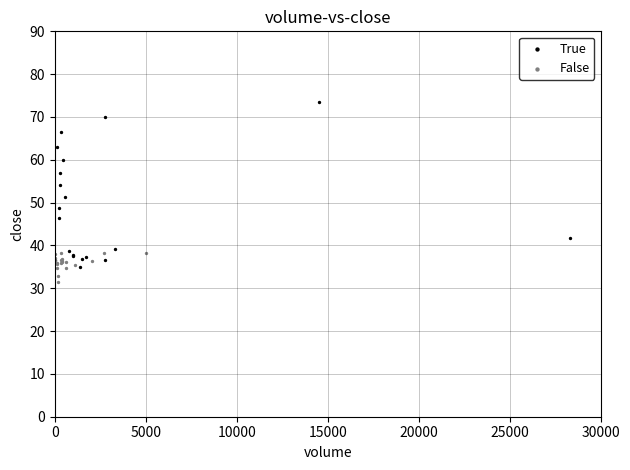

Which series contains the lowest Y value?

False